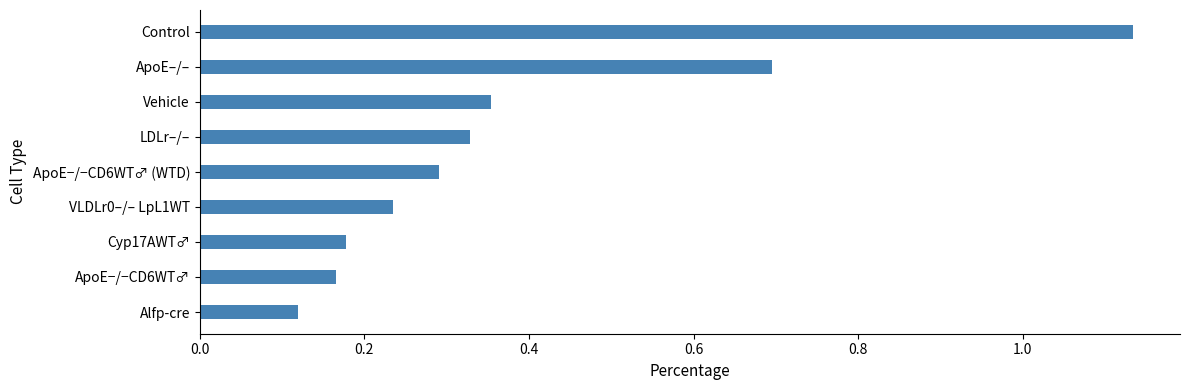

What is the difference between the maximum and minimum values?

1.0